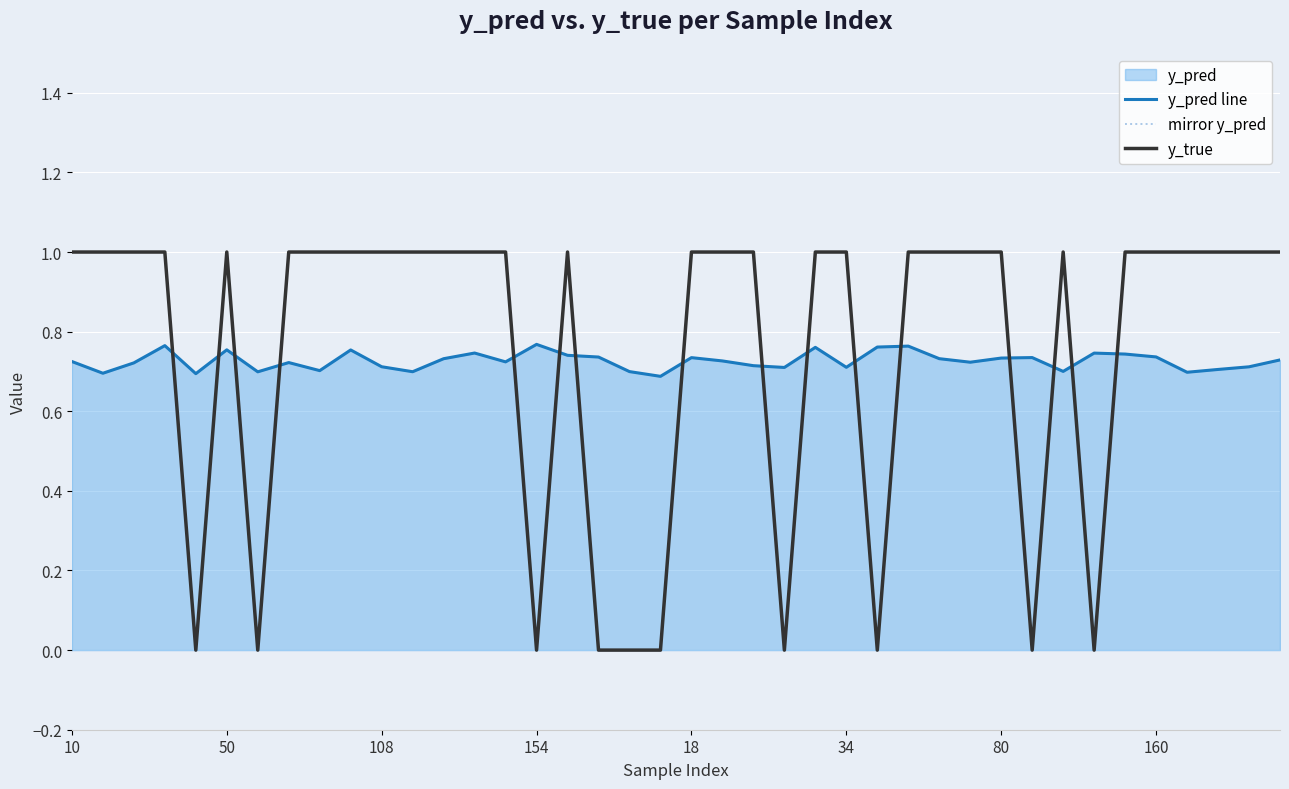

What is the label of the 23rd point from the right?

17